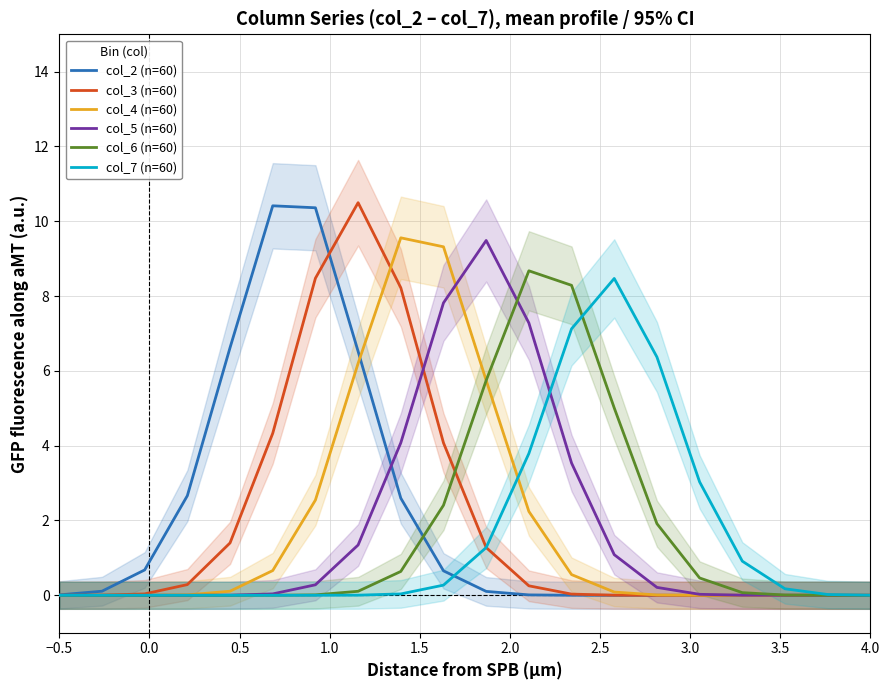

True or false: col_6 (n=60) has more than 0 interior local peaks.

True